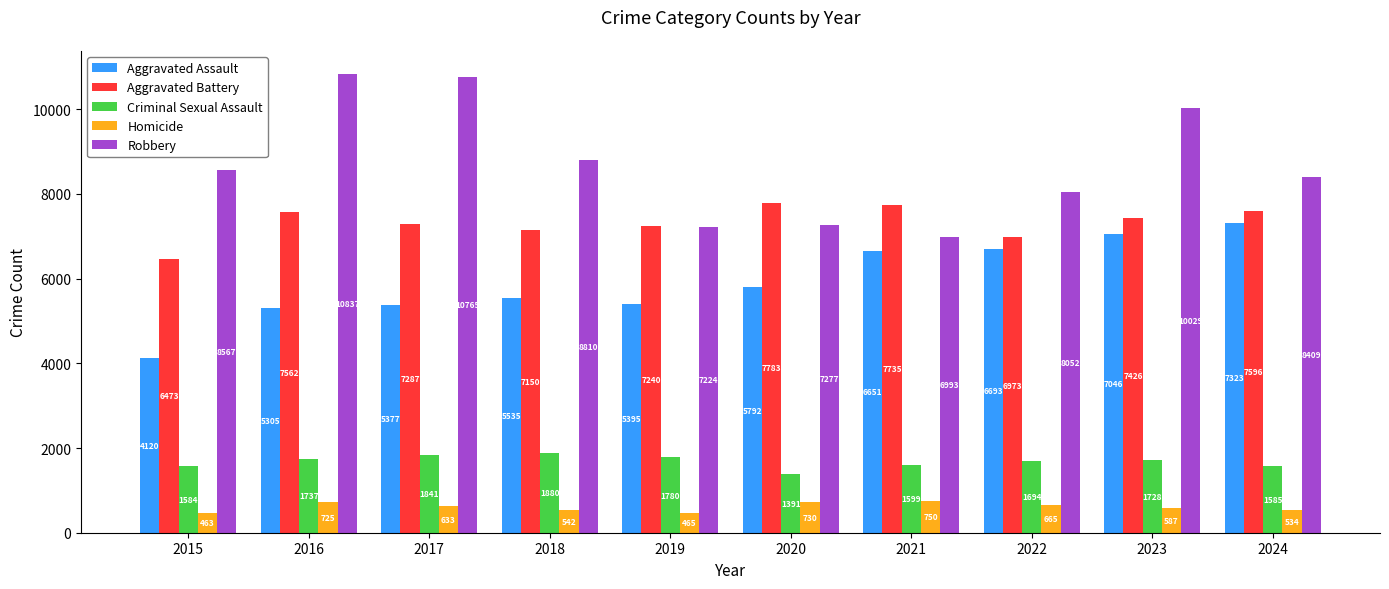

How many bars are there in each group?

5